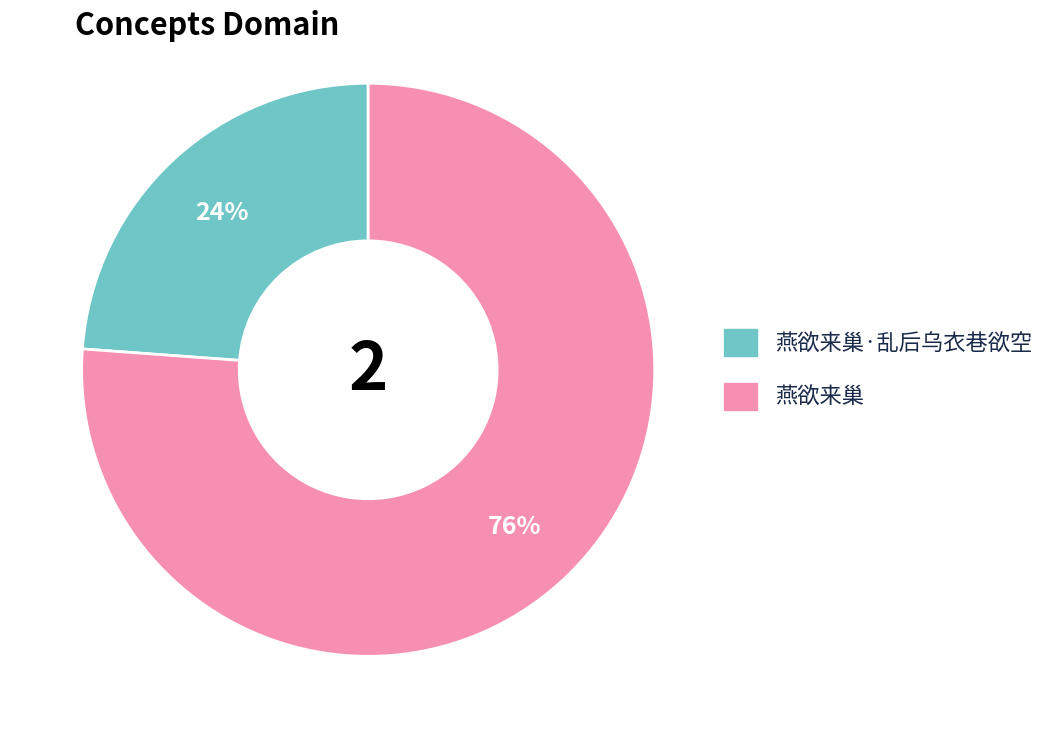

Is there a majority slice in this chart?

Yes